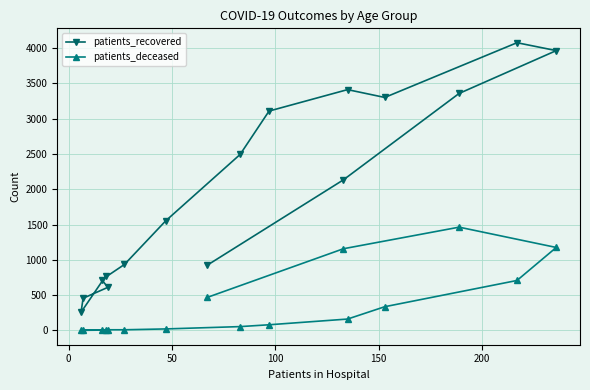

Which series has the largest range (max minus min)?

patients_recovered